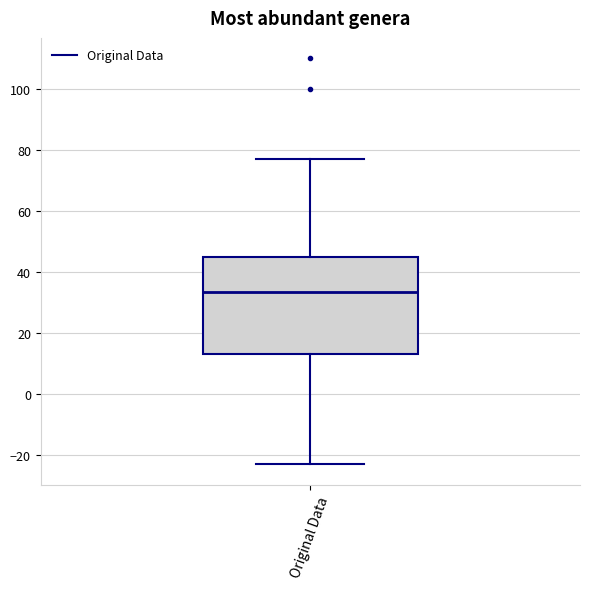

Read this box plot against the y-axis: the position of the median line, the range covered by the box, and the ends of both whiskers. The values are not printed on the chart, so give them approximately, as read against the axis.

median 34, box 14 to 44, whiskers -22 to 78